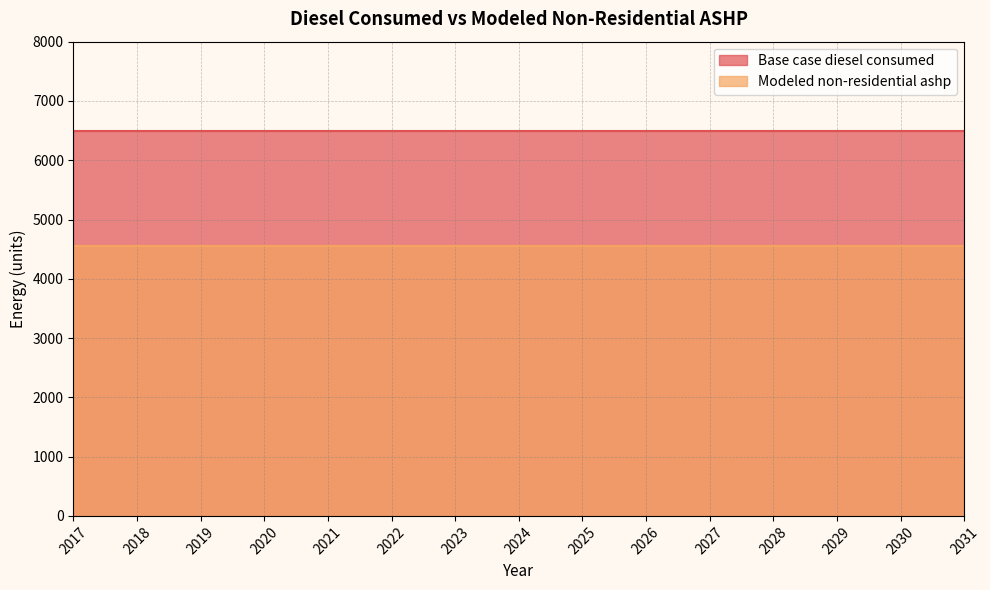

Which series has the largest total across all categories?

Base case diesel consumed